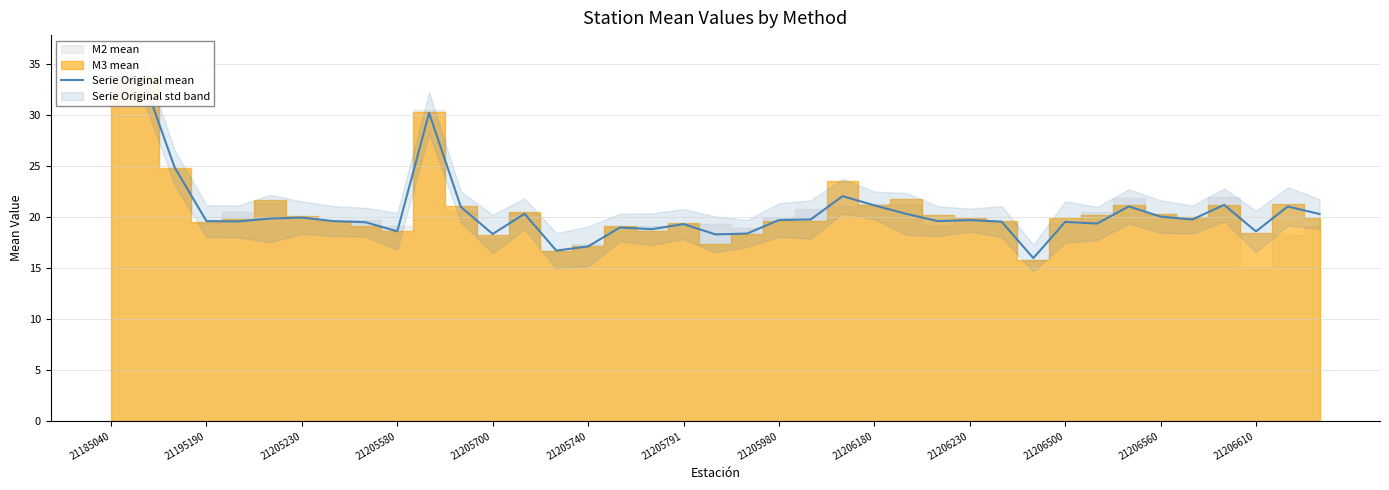

What is the value of the 30th point from the left?

16.0